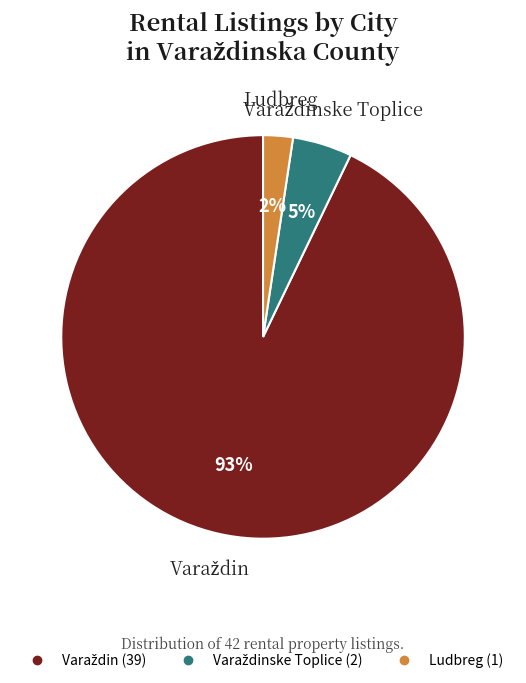

Does any single category account for the majority?

Yes